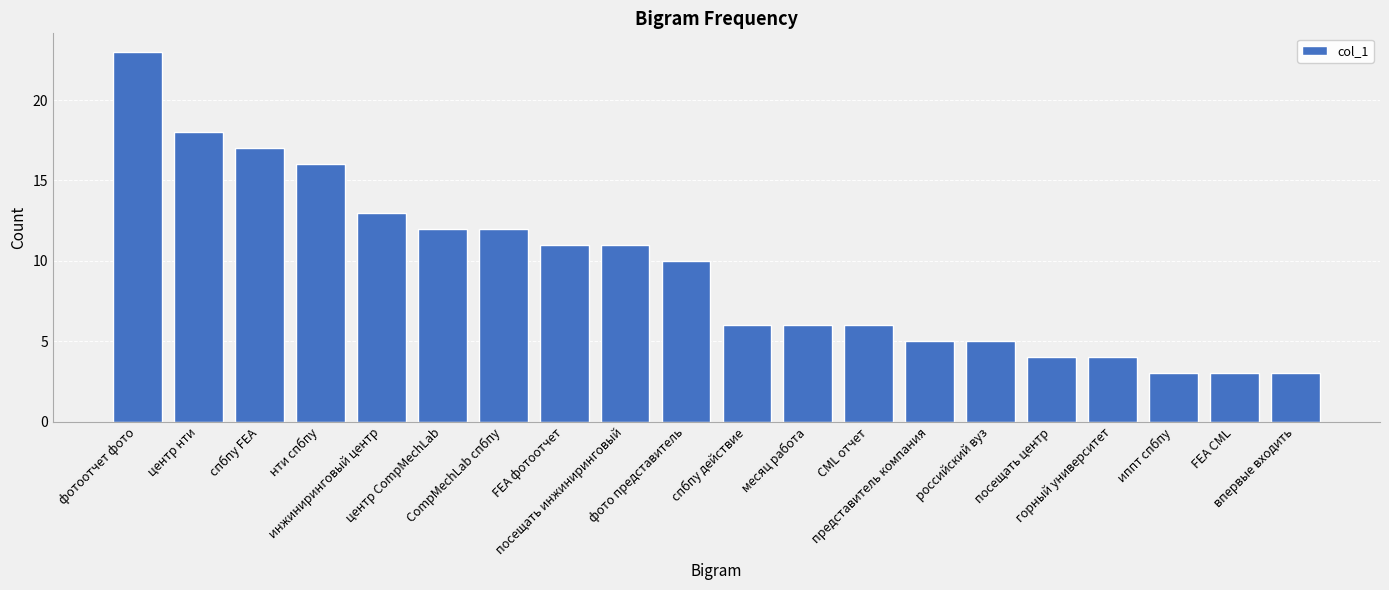

What is the label of the 13th bar from the right?

FEA фотоотчет